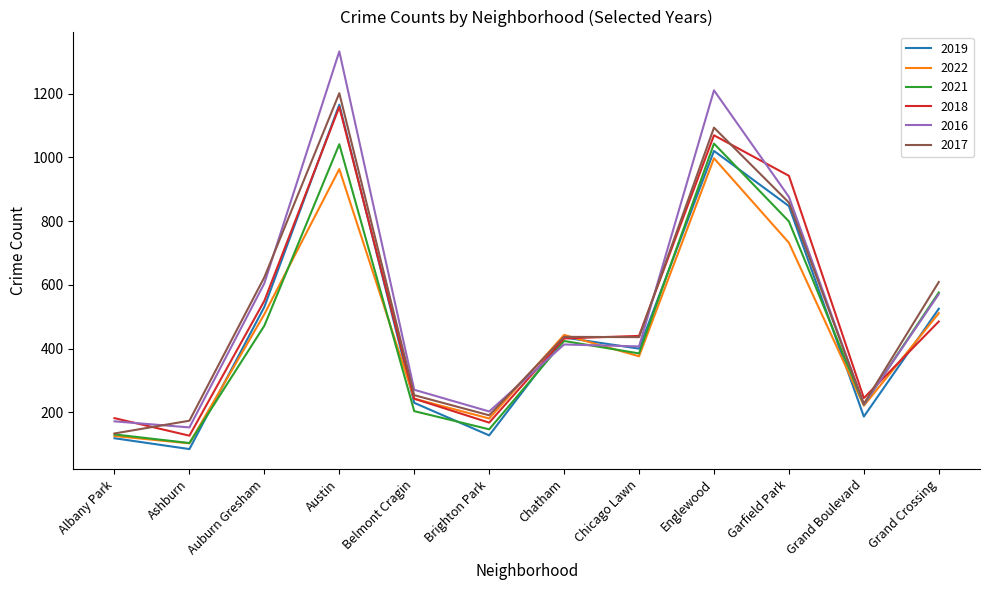

Does the chart have visible grid lines?

No